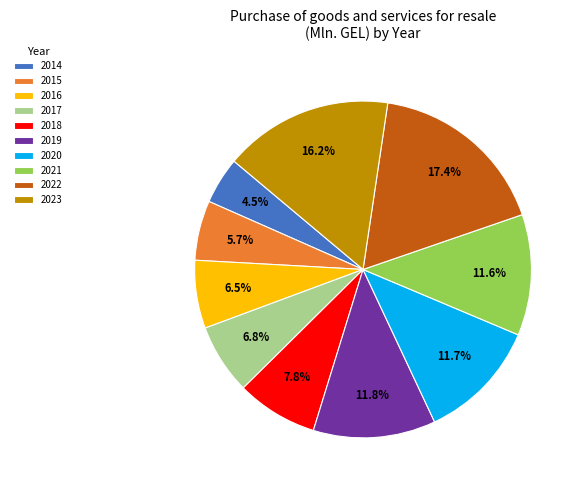

To the nearest percent, what portion does 2022 represent?

17%